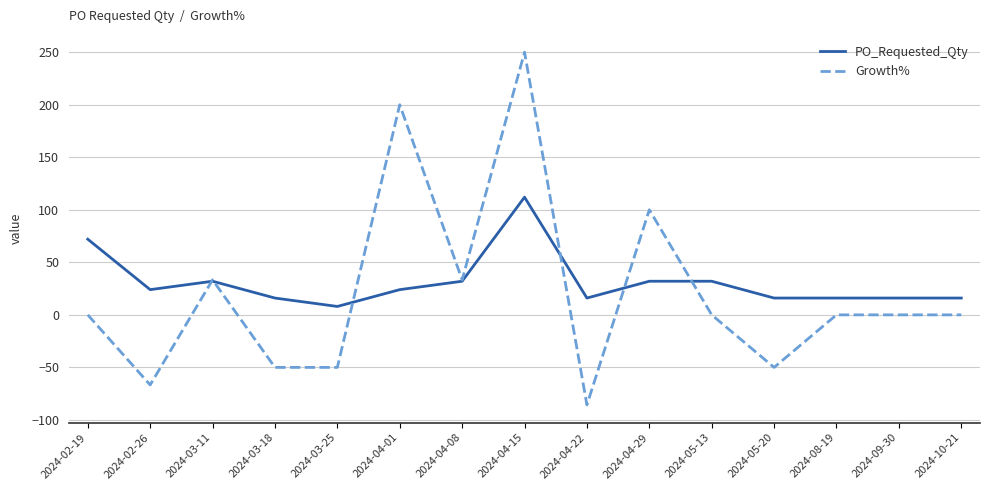

Rank the series at 2024-03-25 from highest to lowest value.

PO_Requested_Qty, Growth%